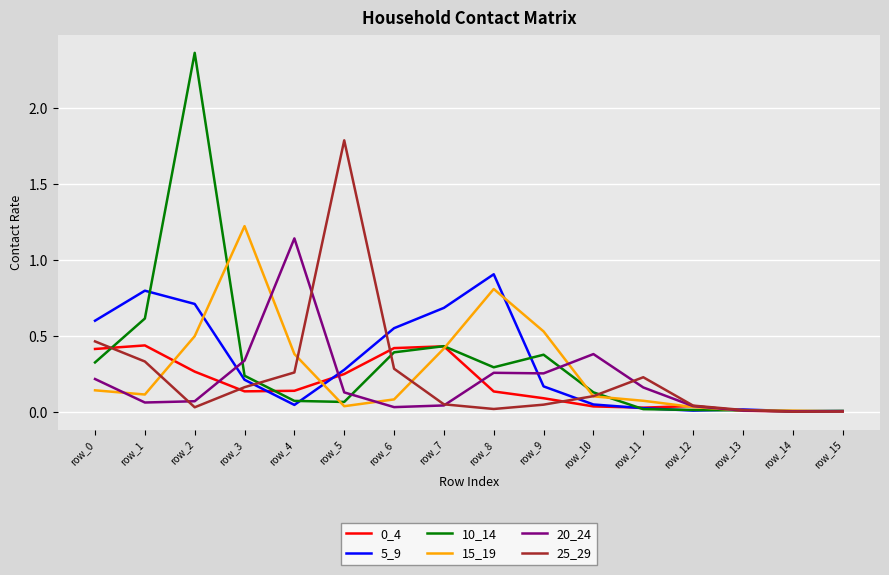

Which series has the largest range (max minus min)?

10_14